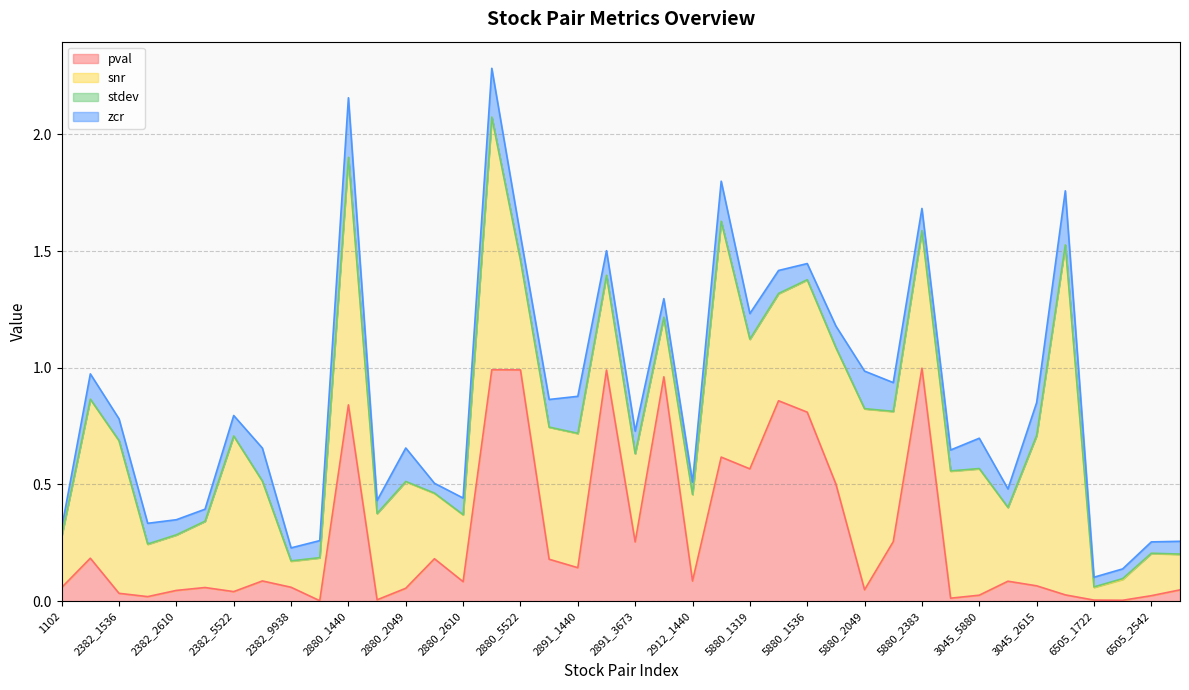

Which series has the largest total across all categories?

snr